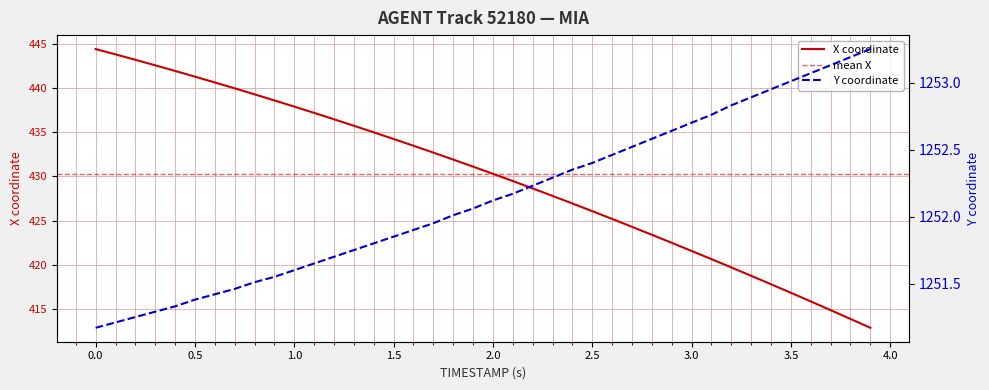

True or false: X has a value of 613.5 at 37.

False